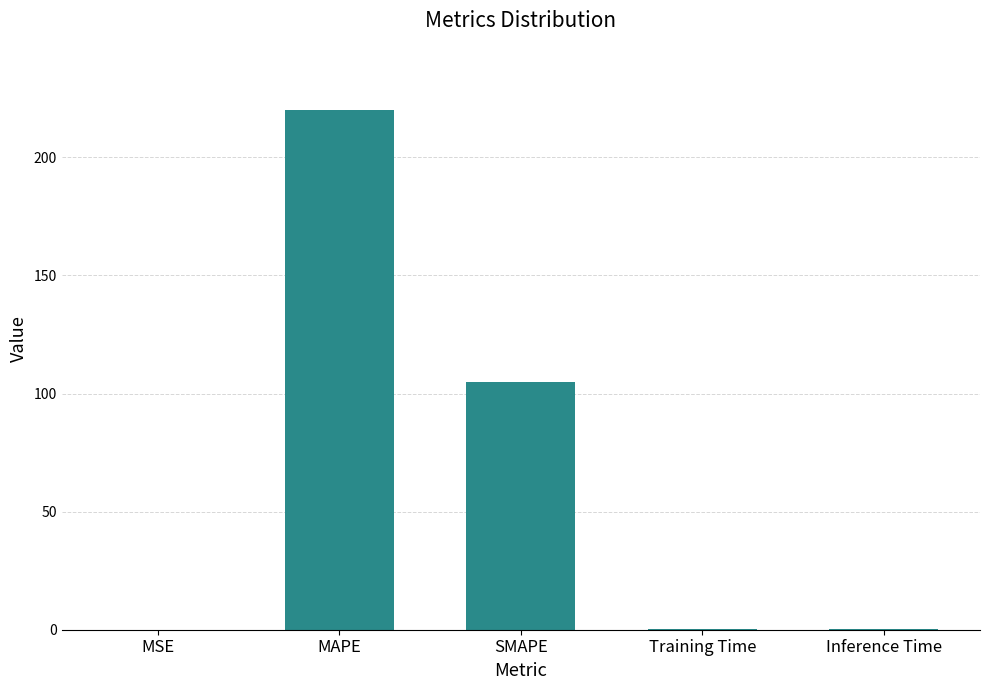

Where is the data nearest to the value 110?

SMAPE